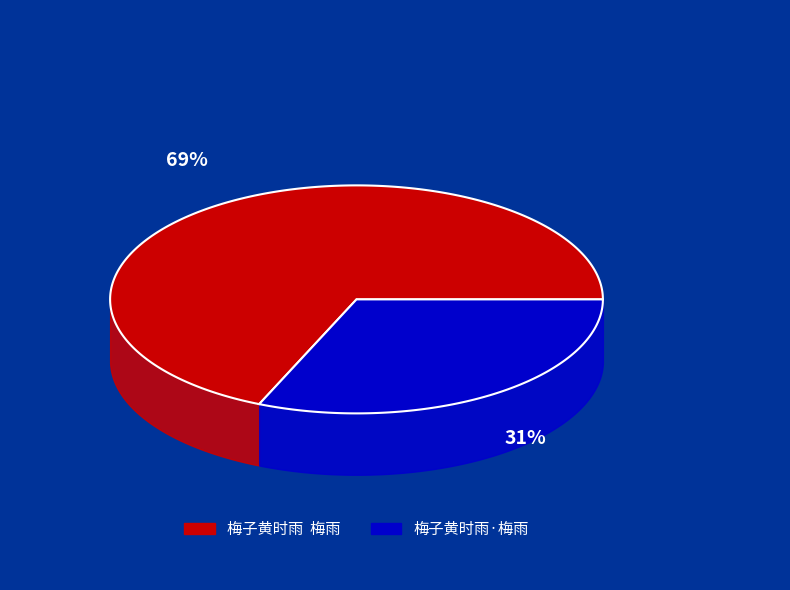

Is it true that 梅子黄时雨·梅雨 is 31% of the pie?

True